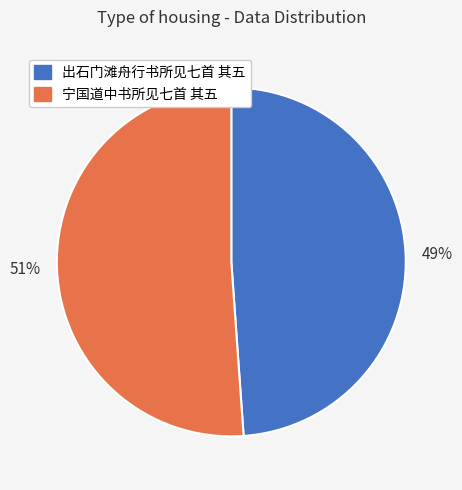

To the nearest percent, what percentage of the pie is 宁国道中书所见七首 其五?

51%